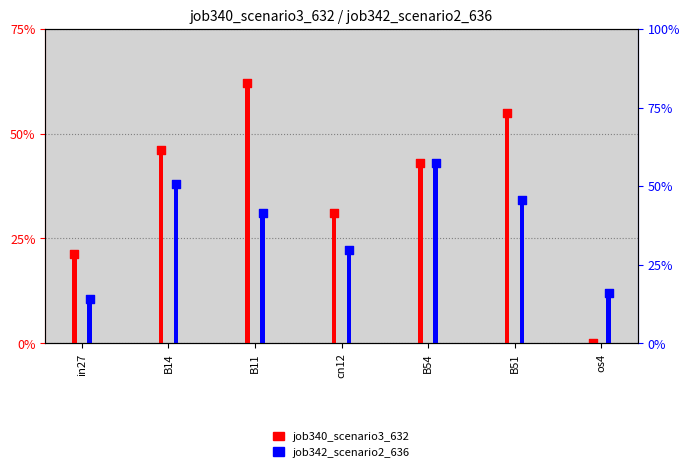

Which series has the largest total across all categories?

job340_scenario3_632